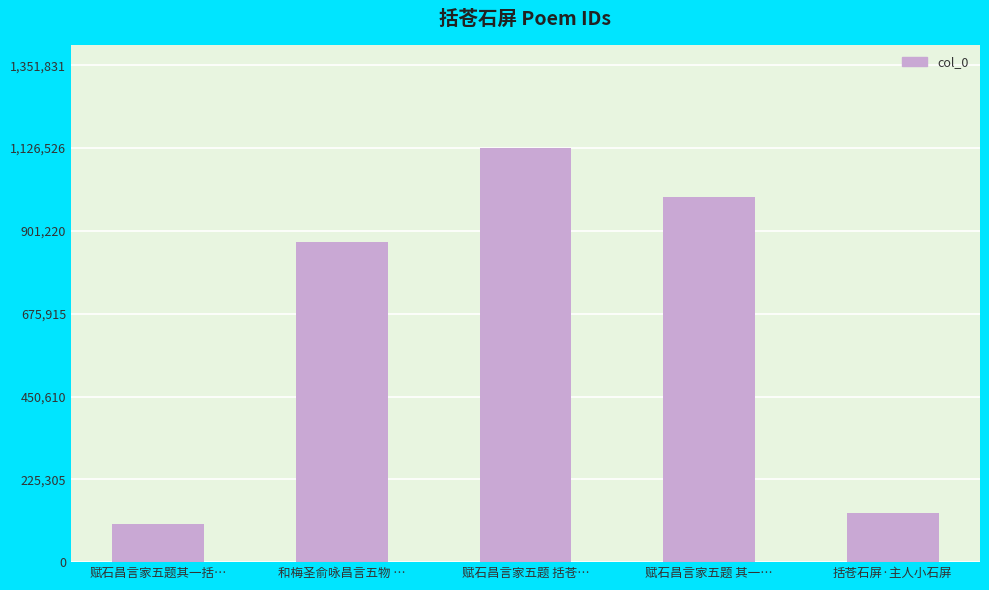

What is the value of the 2nd bar from the left?

870029